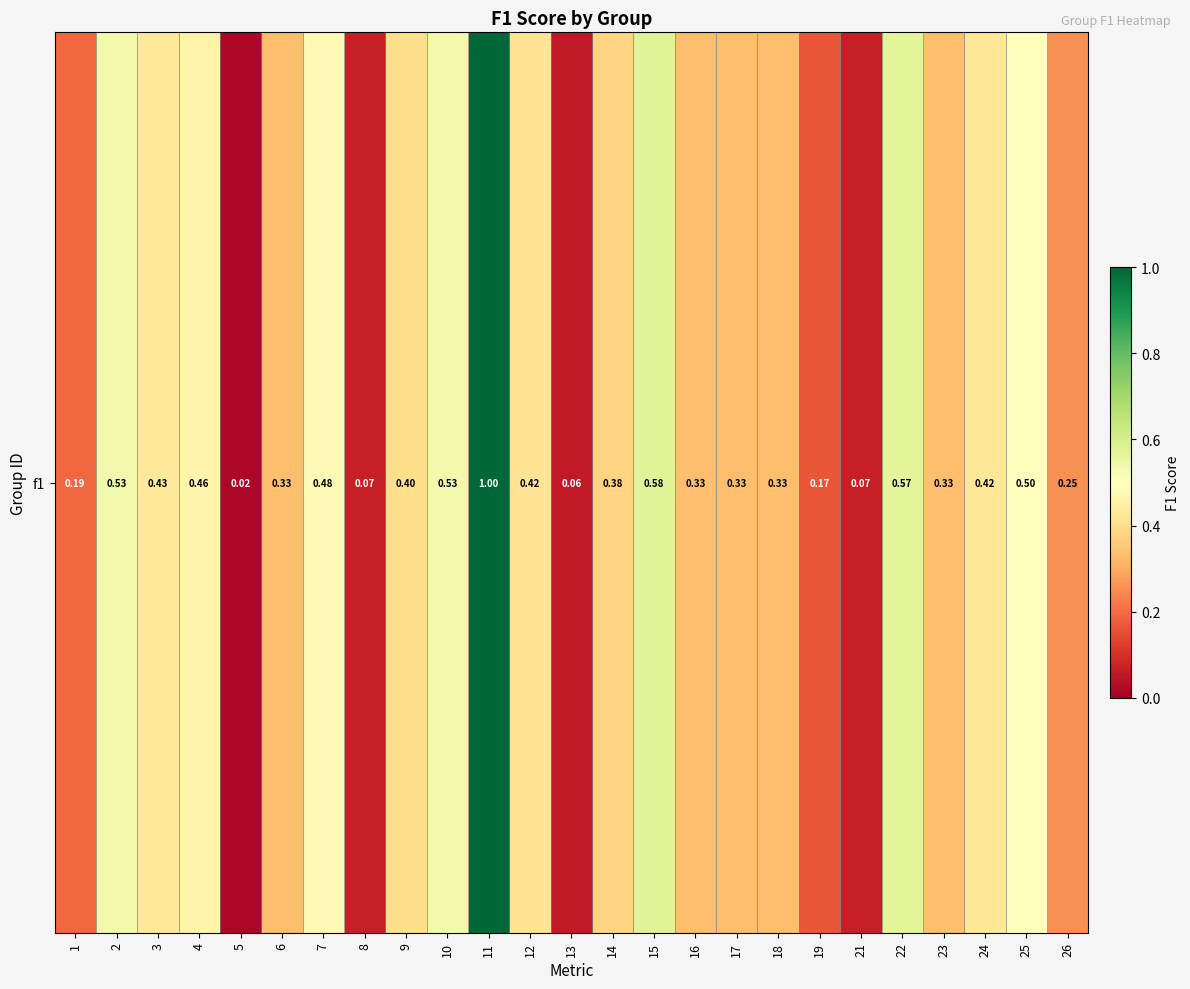

Reading left to right, extract all data points from this chart.

0.2	0.5	0.4	0.5	0.0	0.3	0.5	0.1	0.4	0.5	1.0	0.4	0.1	0.4	0.6	0.3	0.3	0.3	0.2	0.1	0.6	0.3	0.4	0.5	0.3